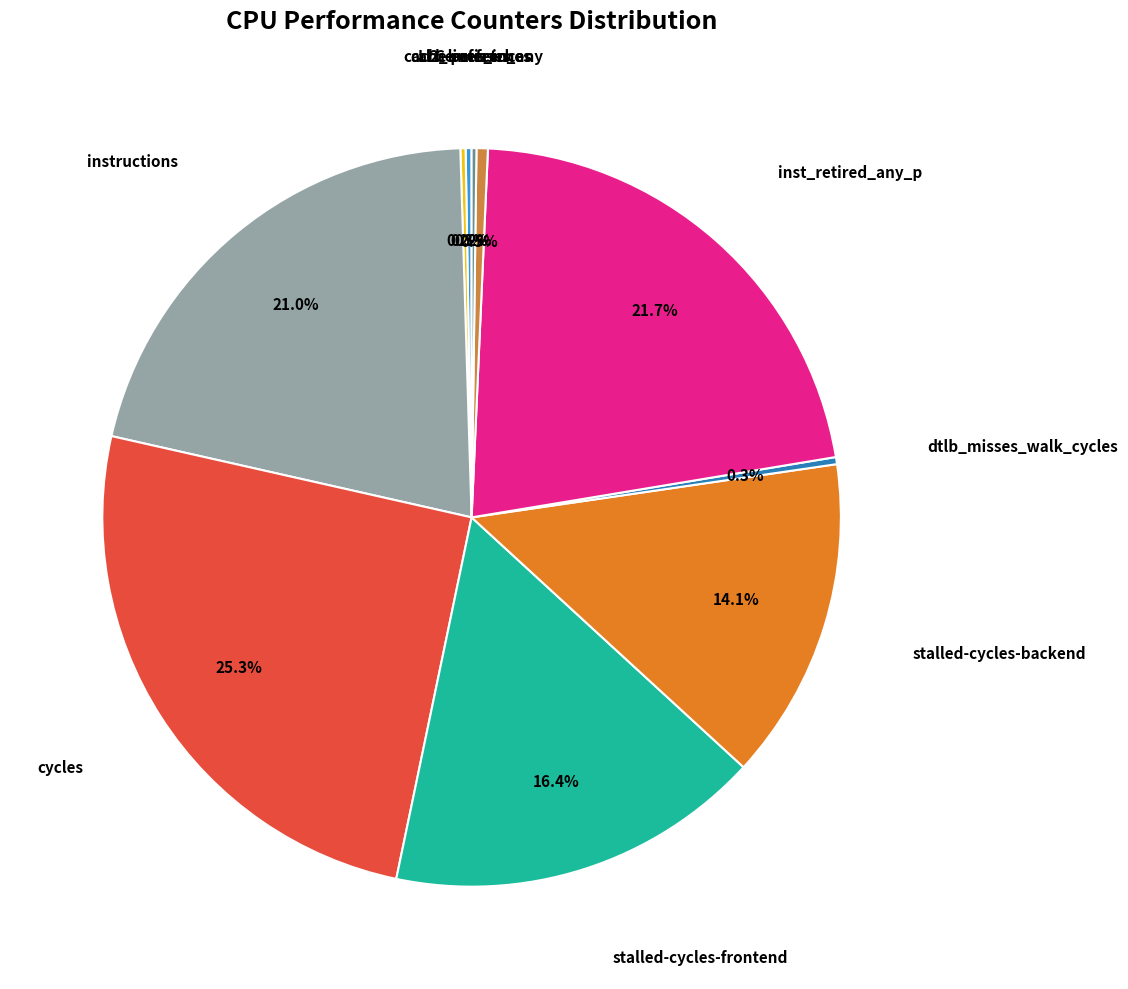

What percentage is the stalled-cycles-backend slice, to the nearest percent?

14%